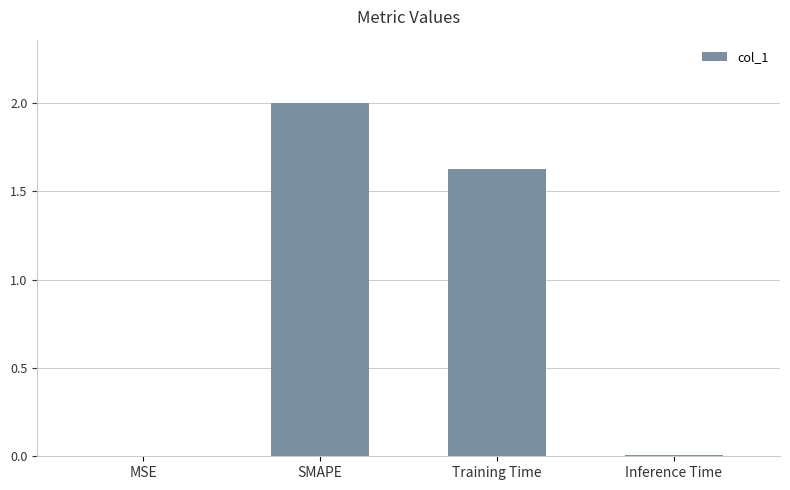

What is the maximum value shown in the chart?

2.0